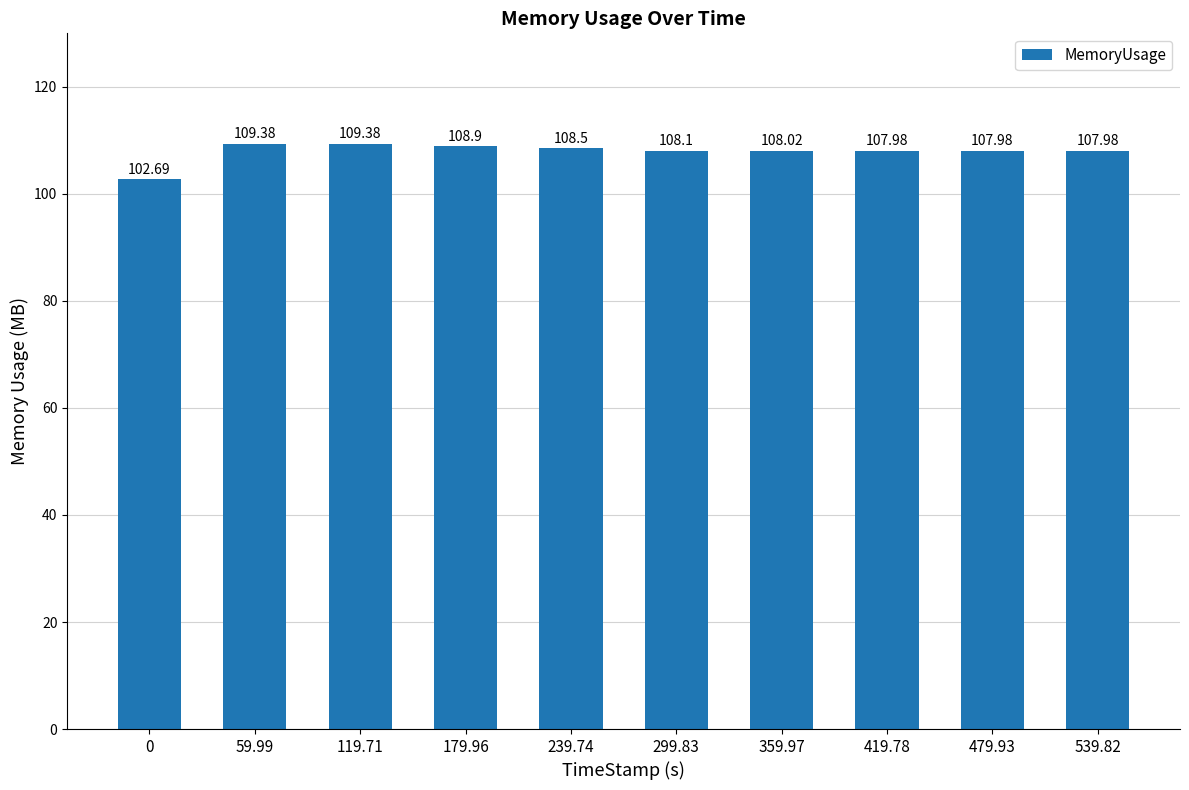

What is the average value?

107.9